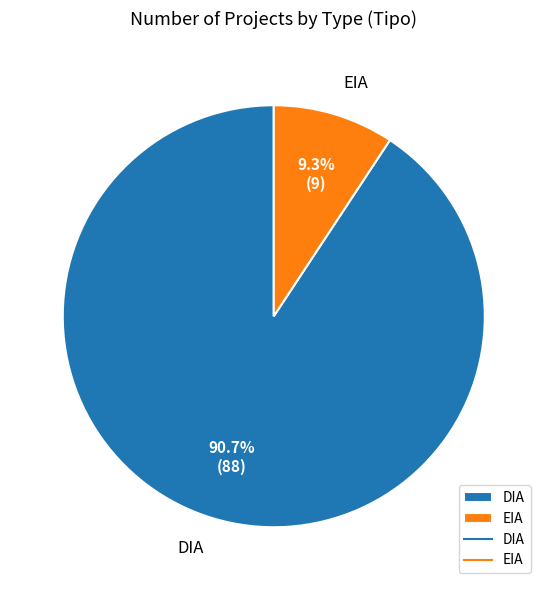

What percentage is the DIA slice, to the nearest percent?

91%